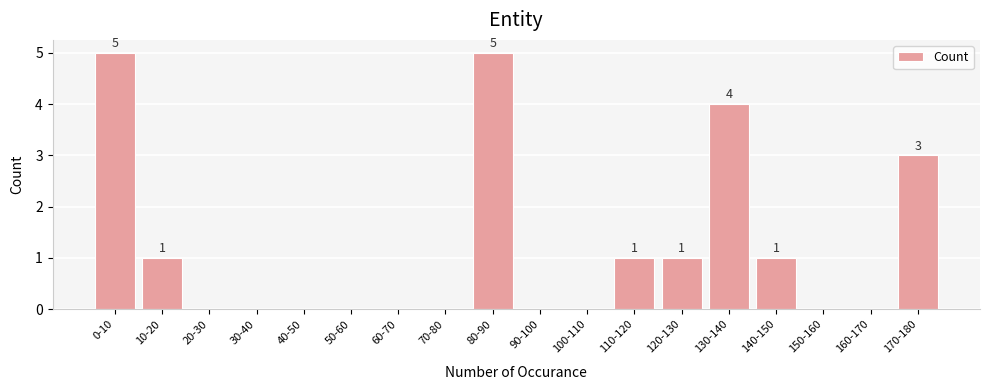

Reading left to right, extract all data points from this chart.

0-10=5	10-20=1	20-30=0	30-40=0	40-50=0	50-60=0	60-70=0	70-80=0	80-90=5	90-100=0	100-110=0	110-120=1	120-130=1	130-140=4	140-150=1	150-160=0	160-170=0	170-180=3